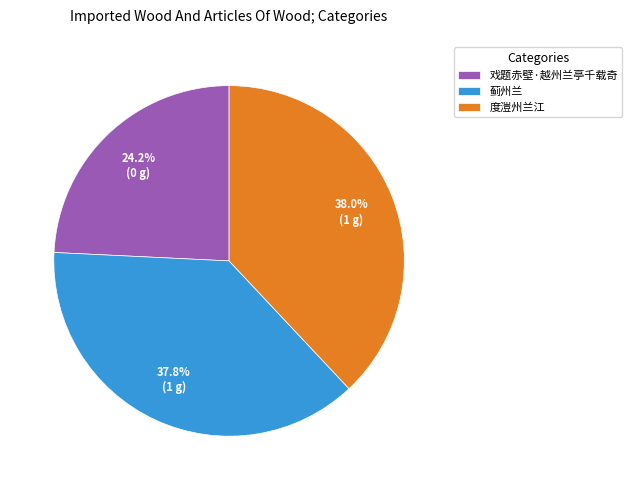

Which category has the smallest portion of the pie?

戏题赤壁·越州兰亭千载奇